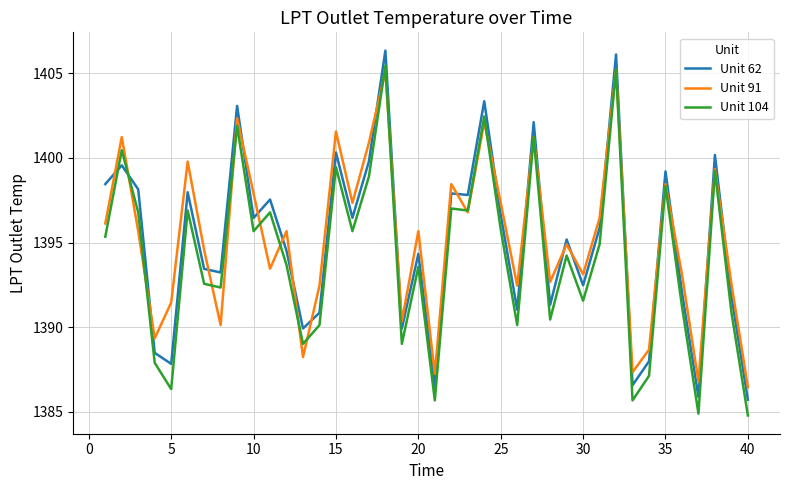

What is the difference between the maximum and minimum values in the Unit 62 series?

20.6